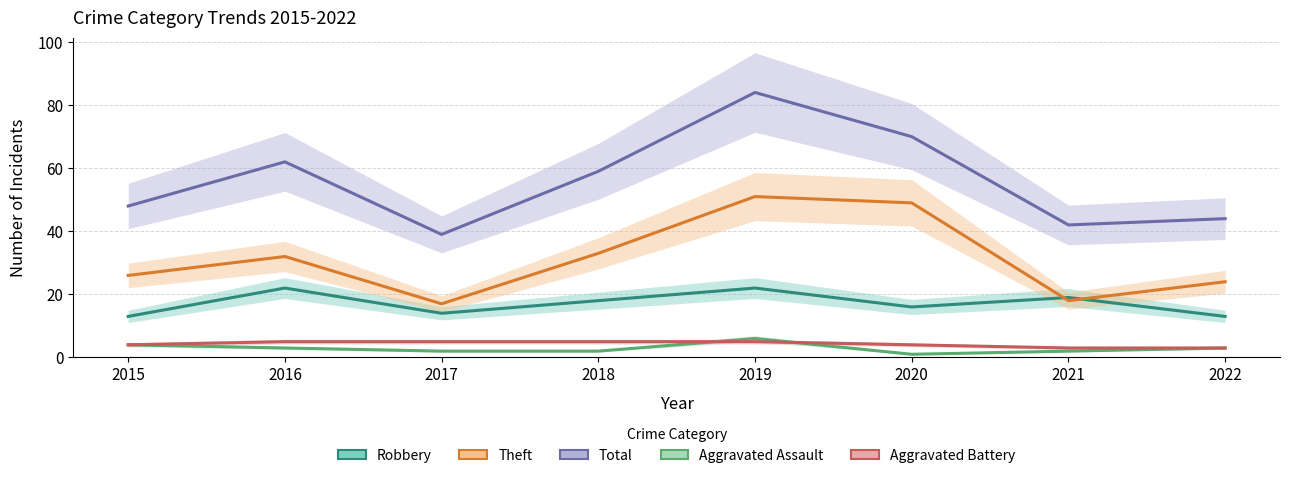

True or false: Aggravated Battery and Theft cross at least once.

False